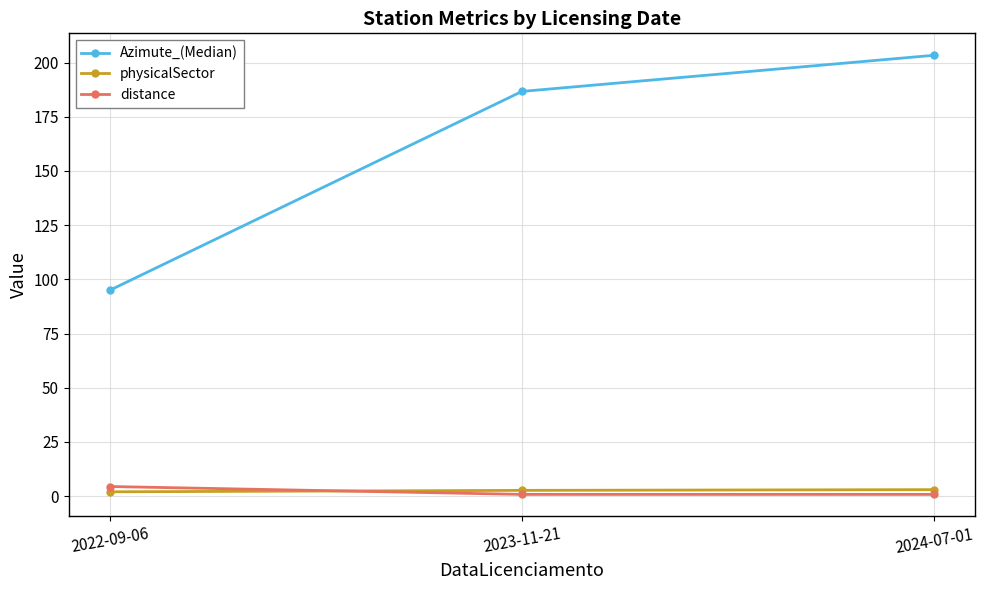

What is the minimum value shown in the chart?

0.8